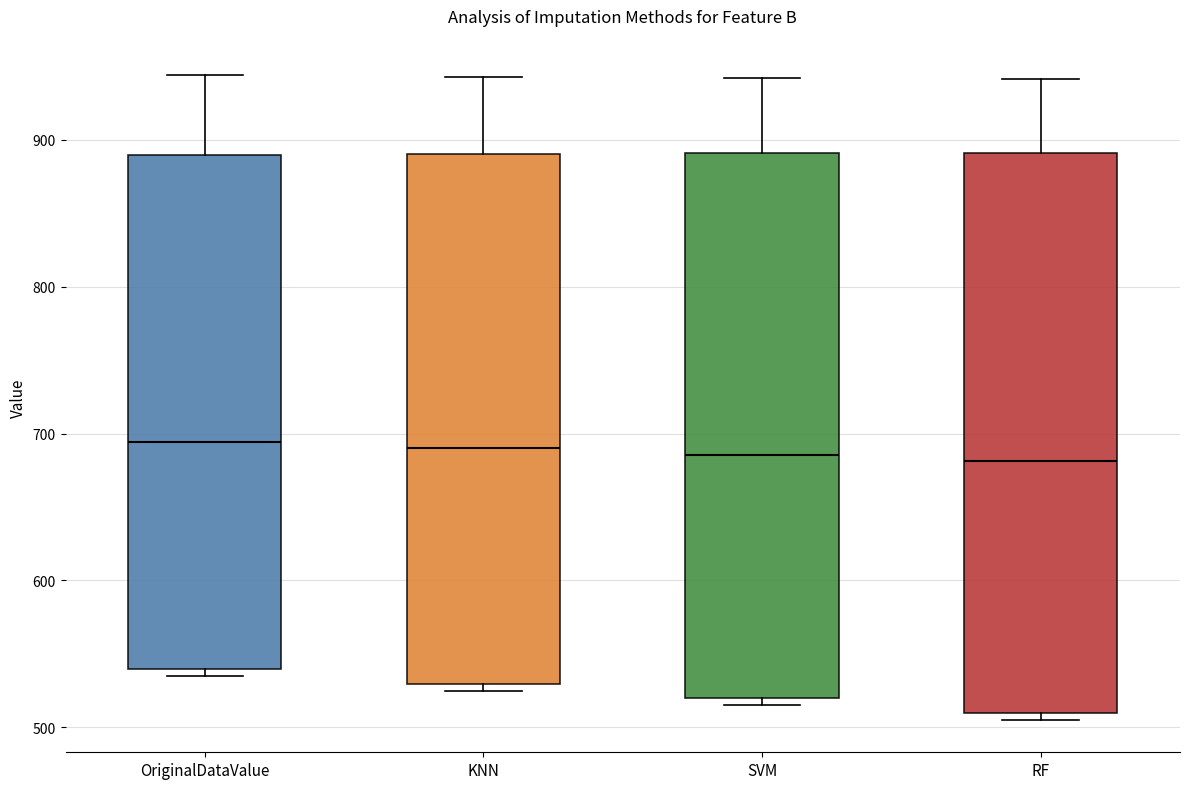

Comparing the boxes themselves (not the whiskers), which one is the tallest?

RF